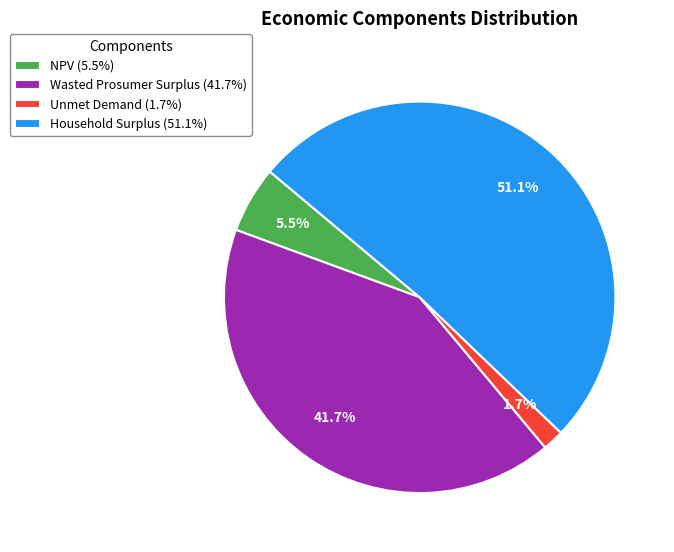

Rank the categories by value from highest to lowest.

Household Surplus, Wasted Prosumer Surplus, NPV, Unmet Demand